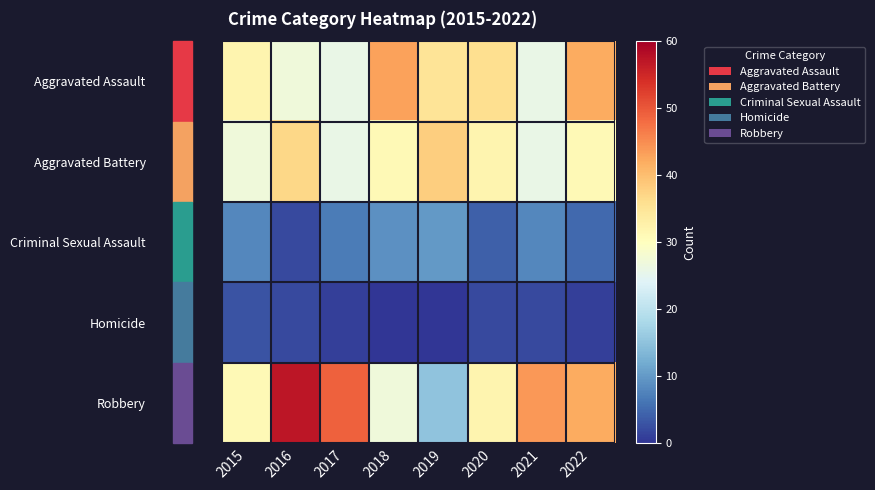

Reading left to right, transcribe all the data shown in this chart.

Aggravated Assault: 2015=32	2016=27	2017=26	2018=43	2019=35	2020=36	2021=26	2022=42
Aggravated Battery: 2015=27	2016=37	2017=26	2018=31	2019=38	2020=32	2021=26	2022=31
Criminal Sexual Assault: 2015=8	2016=2	2017=7	2018=9	2019=10	2020=4	2021=8	2022=5
Homicide: 2015=3	2016=2	2017=1	2018=0	2019=0	2020=2	2021=2	2022=1
Robbery: 2015=31	2016=57	2017=49	2018=27	2019=15	2020=32	2021=44	2022=42